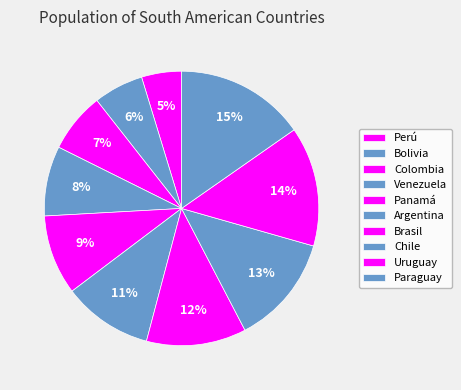

Which category has the smallest portion of the pie?

Perú